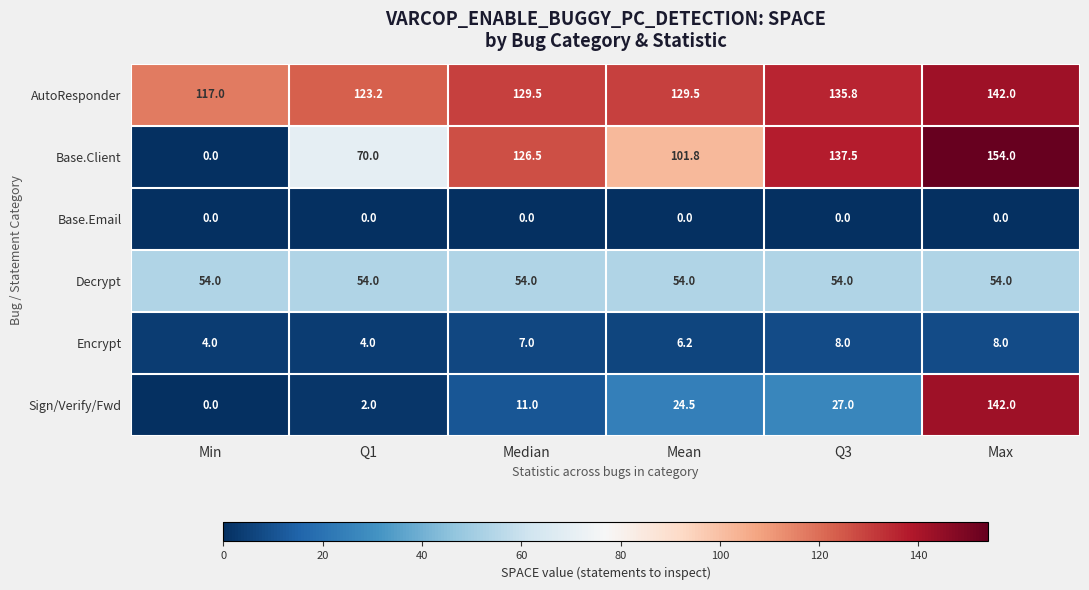

At Q1, list the series in order from largest to smallest.

AutoResponder, Base.Client, Decrypt, Encrypt, Sign/Verify/Fwd, Base.Email